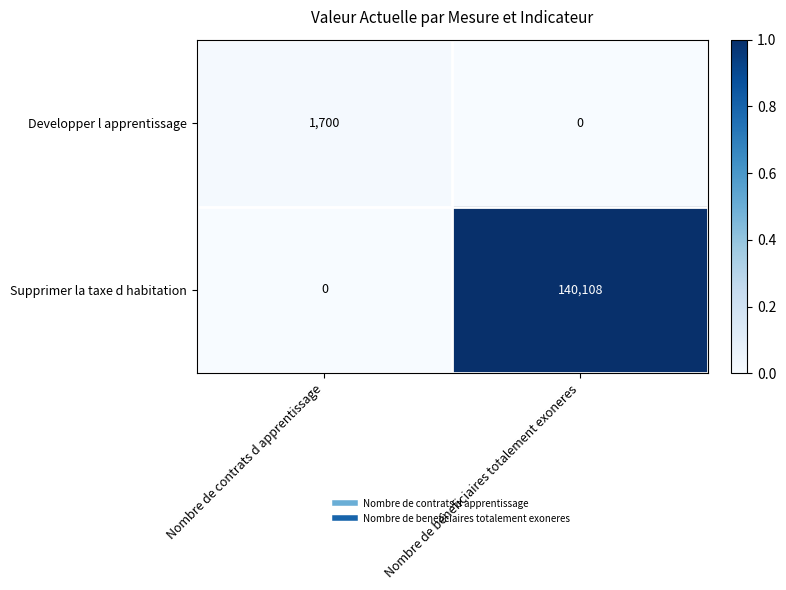

At Nombre de contrats d apprentissage, list the series in order from smallest to largest.

Supprimer la taxe d habitation, Developper l apprentissage